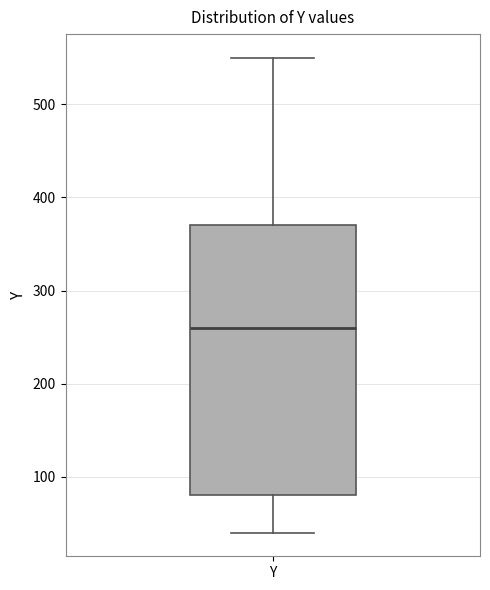

Where does the median line of the box for Y sit on the y-axis? The values are not printed on the chart, so give them approximately, as read against the axis.

260